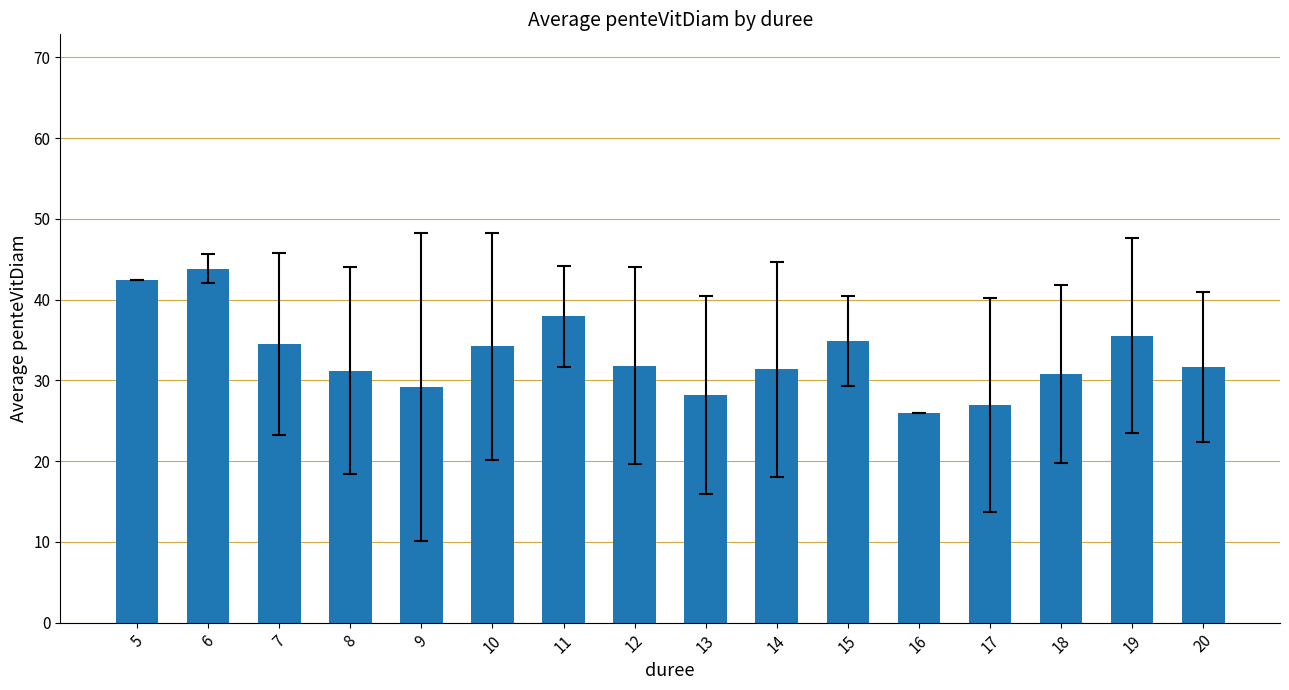

What is the change in value from 9 to 18?

+1.6